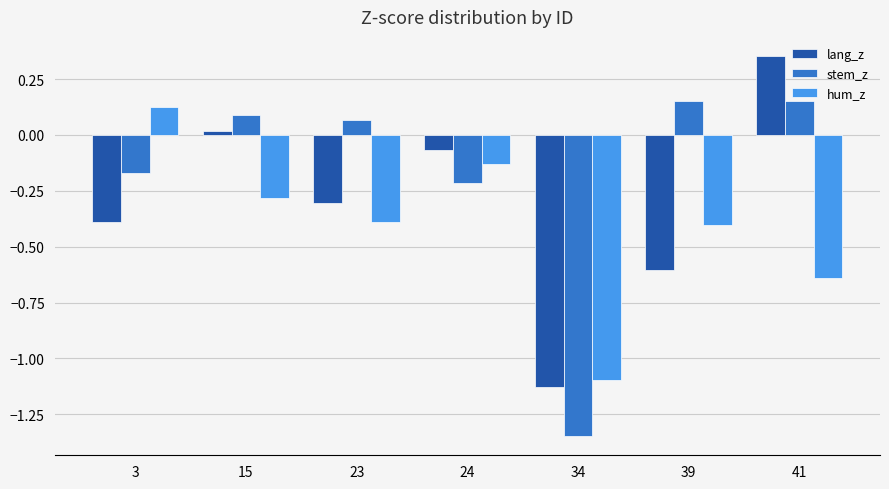

Between 24 and 39, which series saw the biggest shift?

lang_z